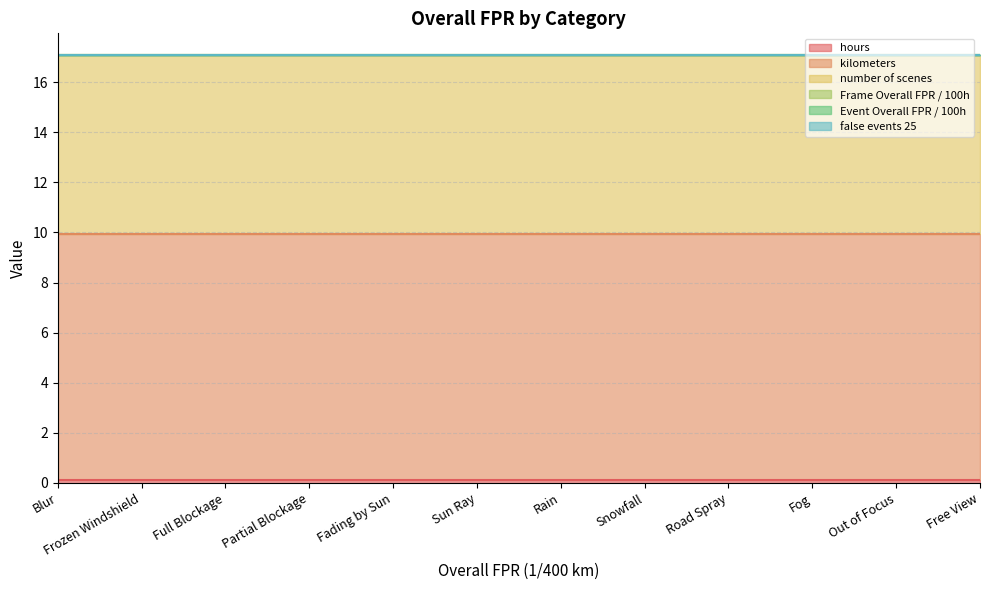

Which has a higher value, Partial Blockage or Sun Ray?

Partial Blockage